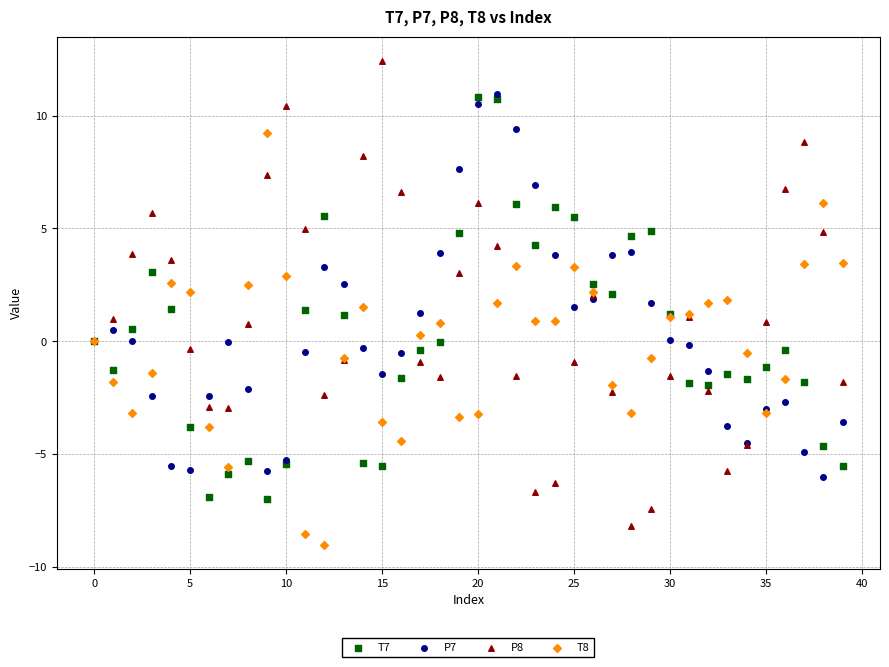

Which series contains the lowest Y value?

T8